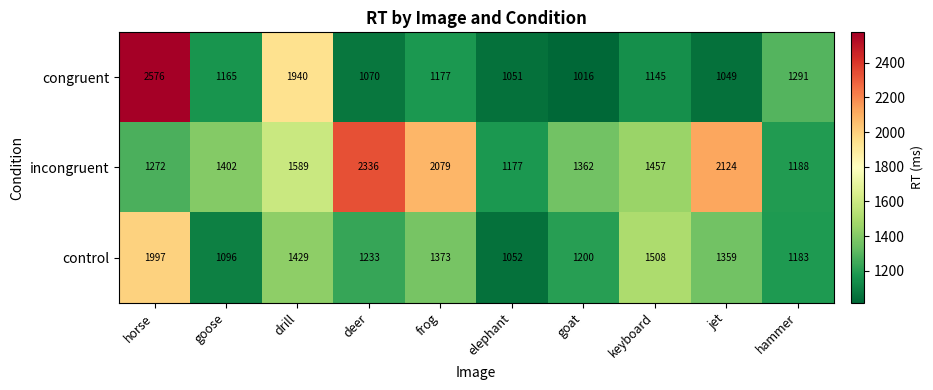

List the labels in order of control value, largest first.

horse, keyboard, drill, frog, jet, deer, goat, hammer, goose, elephant